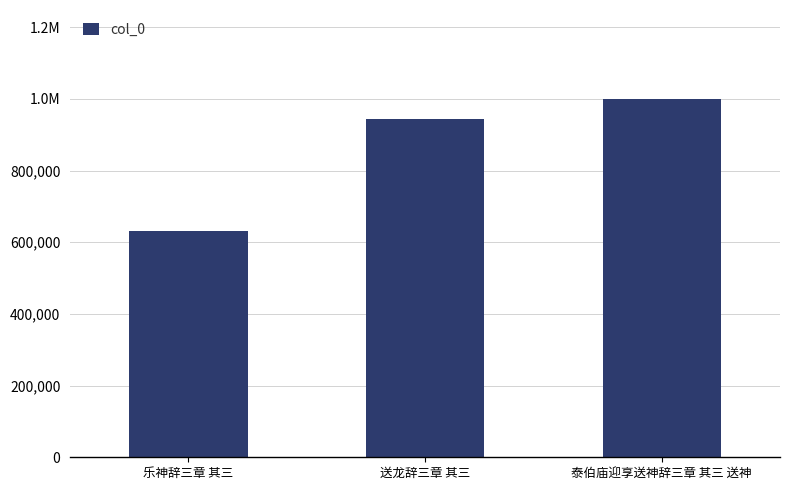

What position from the right is 送龙辞三章 其三?

2